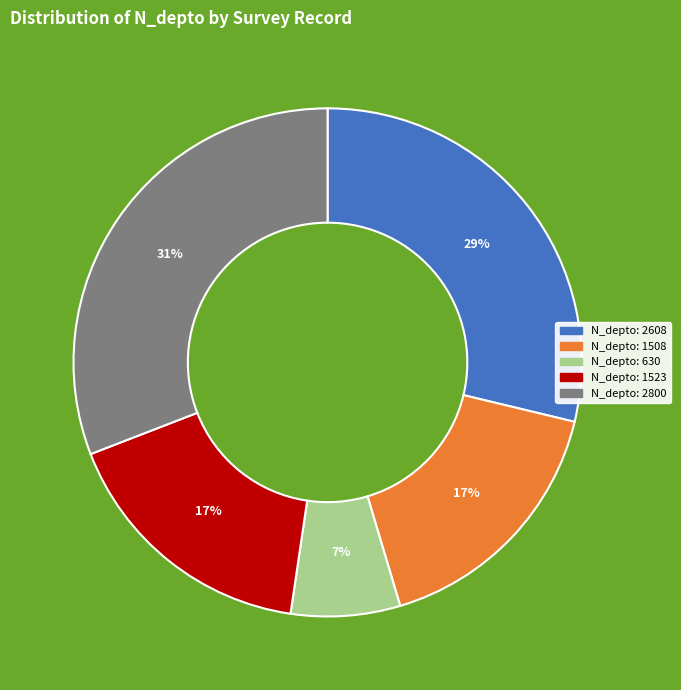

To the nearest percent, what is the difference between the largest and smallest slice percentages?

24%